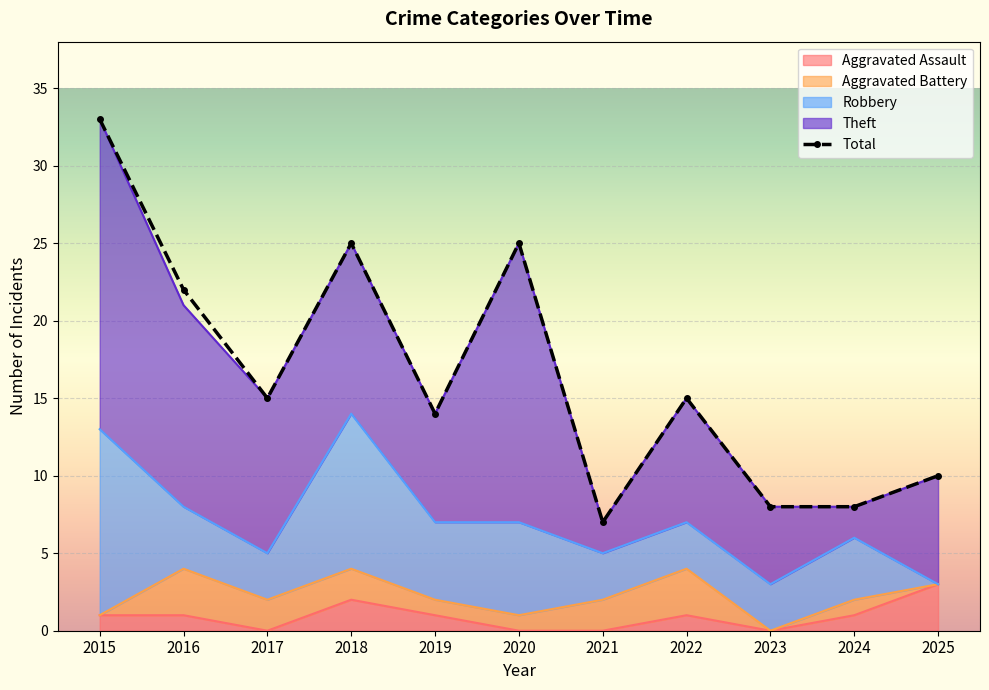

What is the sum of the Aggravated Battery values at 2017 and 2024?

3